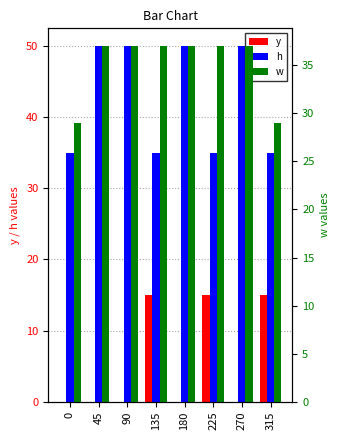

At how many categories does at least one series exceed 12?

8